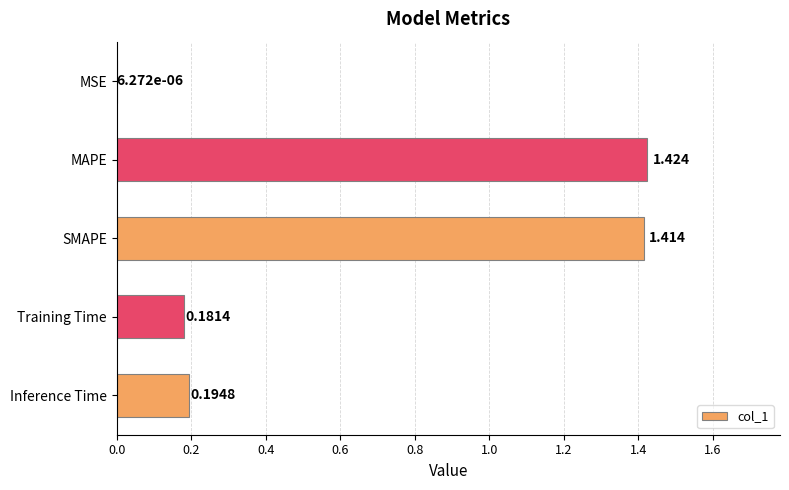

At which label is the value closest to 0?

MSE